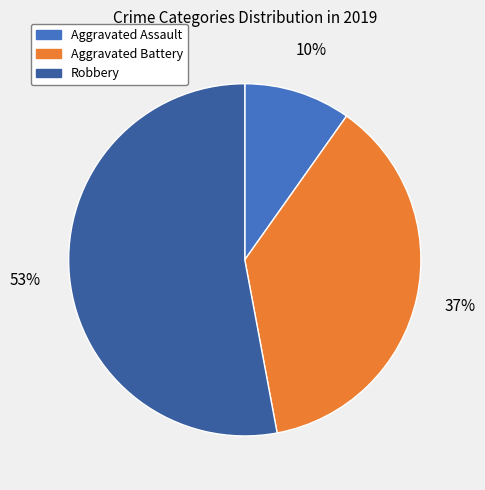

The Aggravated Battery slice represents 37% of the pie. True or false?

True